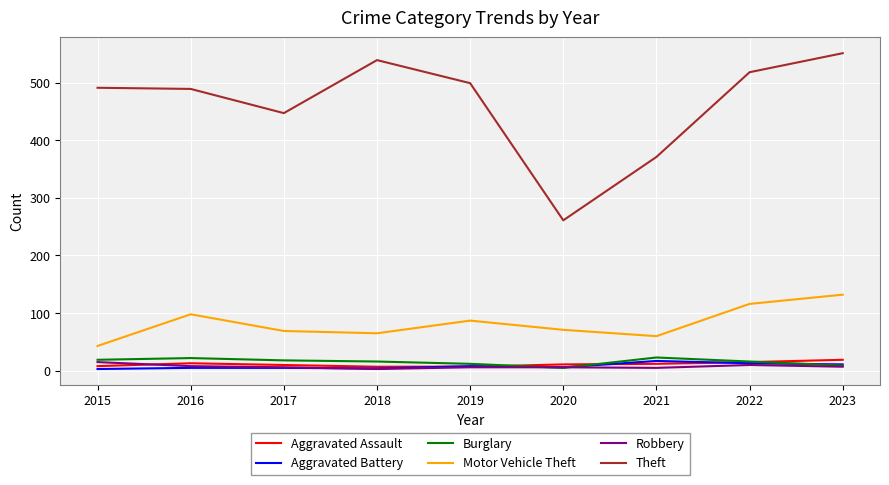

Which series changed the most between 2022 and 2023?

Theft